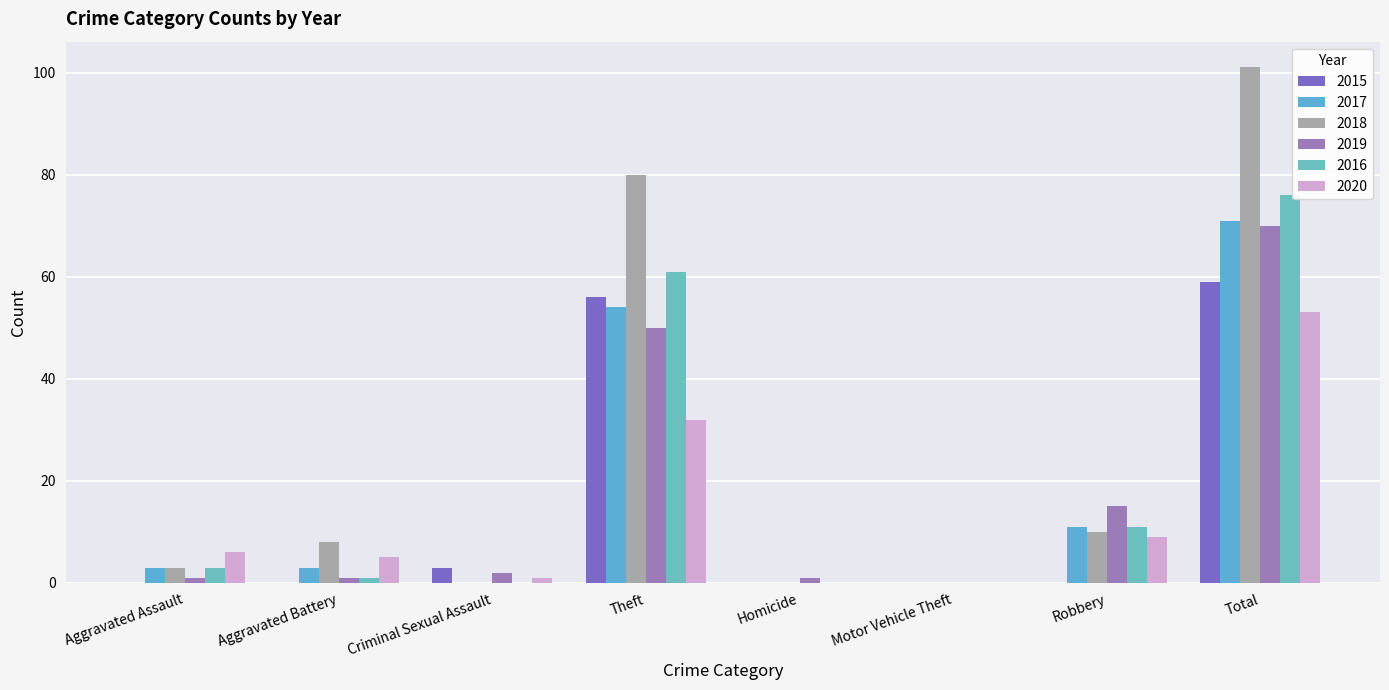

Reading left to right, transcribe all the data shown in this chart.

2015: Aggravated Assault=0	Aggravated Battery=0	Criminal Sexual Assault=3	Theft=56	Homicide=0	Motor Vehicle Theft=0	Robbery=0	Total=59
2017: Aggravated Assault=3	Aggravated Battery=3	Criminal Sexual Assault=0	Theft=54	Homicide=0	Motor Vehicle Theft=0	Robbery=11	Total=71
2018: Aggravated Assault=3	Aggravated Battery=8	Criminal Sexual Assault=0	Theft=80	Homicide=0	Motor Vehicle Theft=0	Robbery=10	Total=101
2019: Aggravated Assault=1	Aggravated Battery=1	Criminal Sexual Assault=2	Theft=50	Homicide=1	Motor Vehicle Theft=0	Robbery=15	Total=70
2016: Aggravated Assault=3	Aggravated Battery=1	Criminal Sexual Assault=0	Theft=61	Homicide=0	Motor Vehicle Theft=0	Robbery=11	Total=76
2020: Aggravated Assault=6	Aggravated Battery=5	Criminal Sexual Assault=1	Theft=32	Homicide=0	Motor Vehicle Theft=0	Robbery=9	Total=53